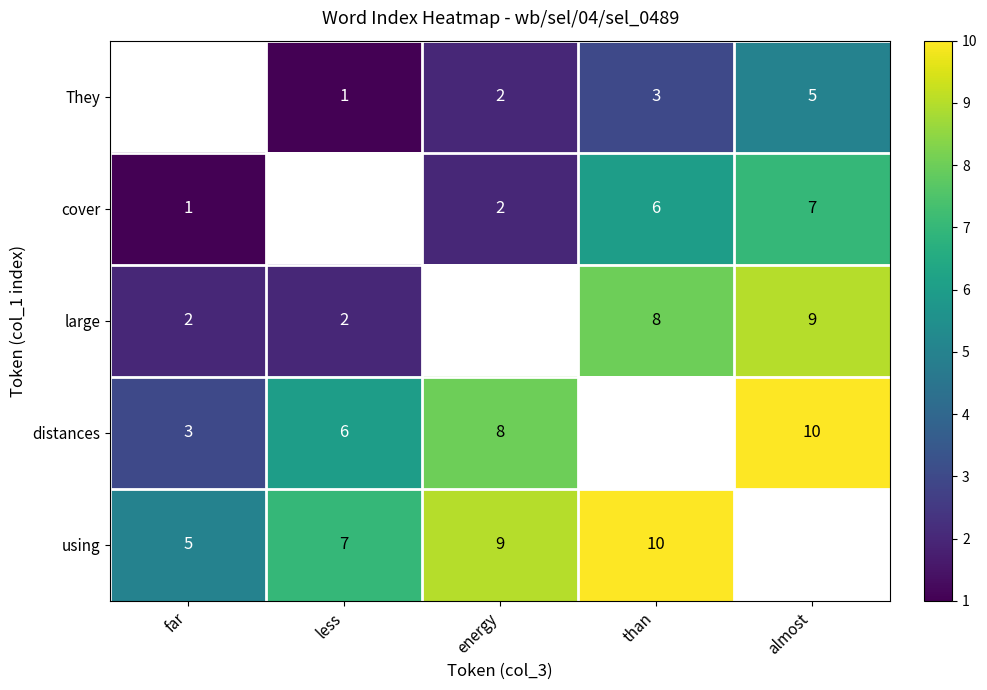

At which label is distances closest to 6?

less